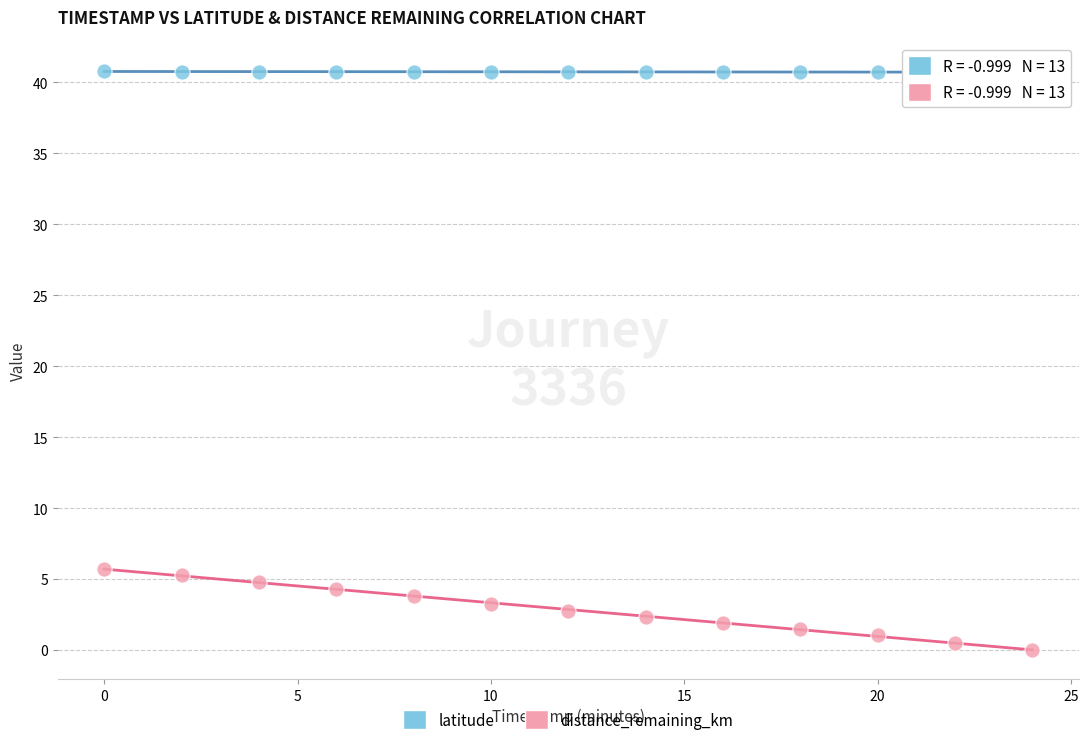

What is the X range (max minus min) for the scatter plot?

24.0